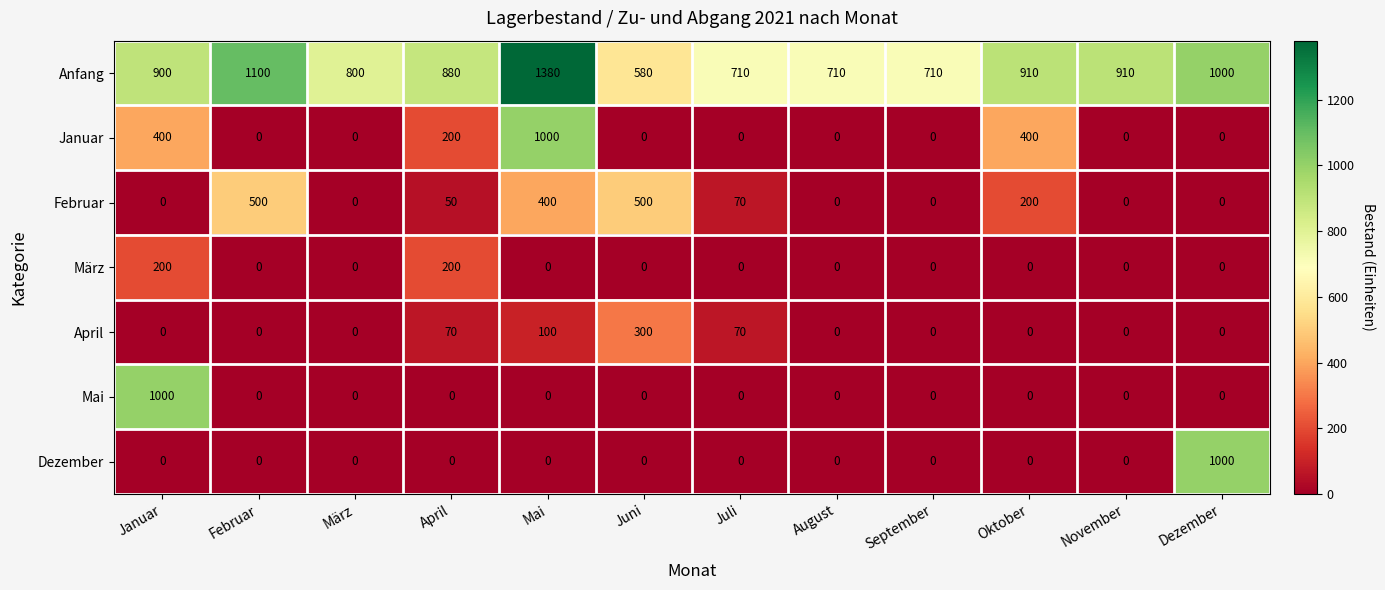

What is the difference between the maximum and minimum values in the Anfang series?

800